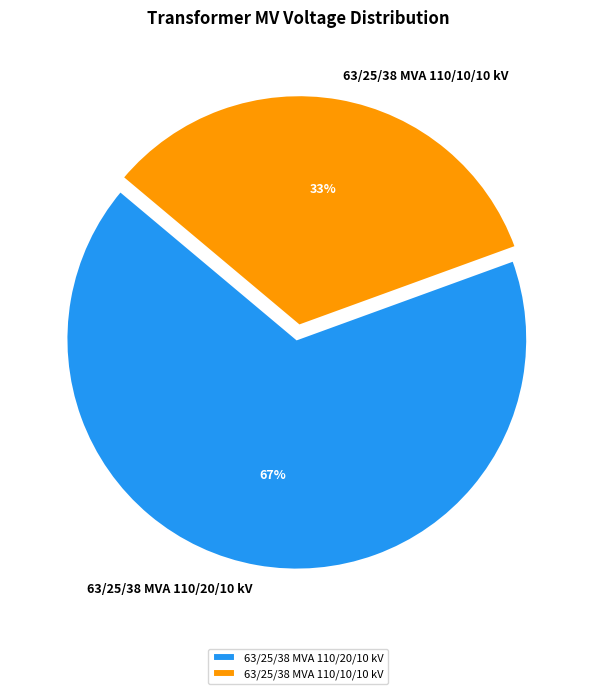

Do 63/25/38 MVA 110/10/10 kV and 63/25/38 MVA 110/20/10 kV together represent more than half of the pie?

Yes